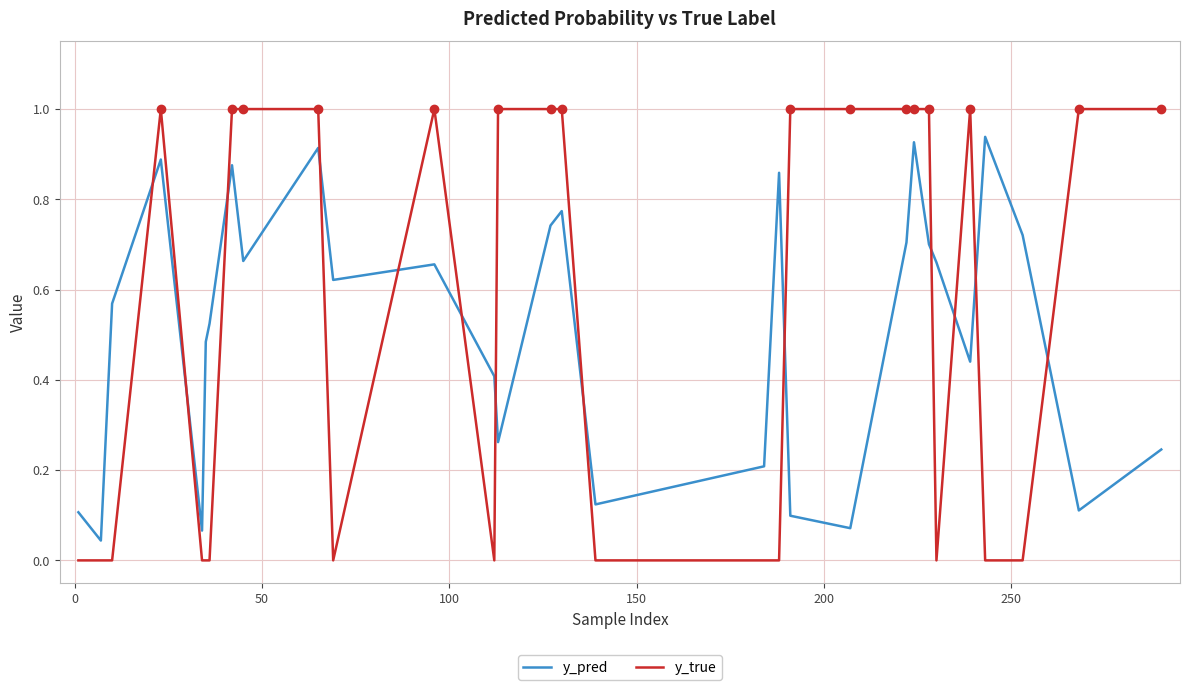

Which series has the largest range (max minus min)?

y_true